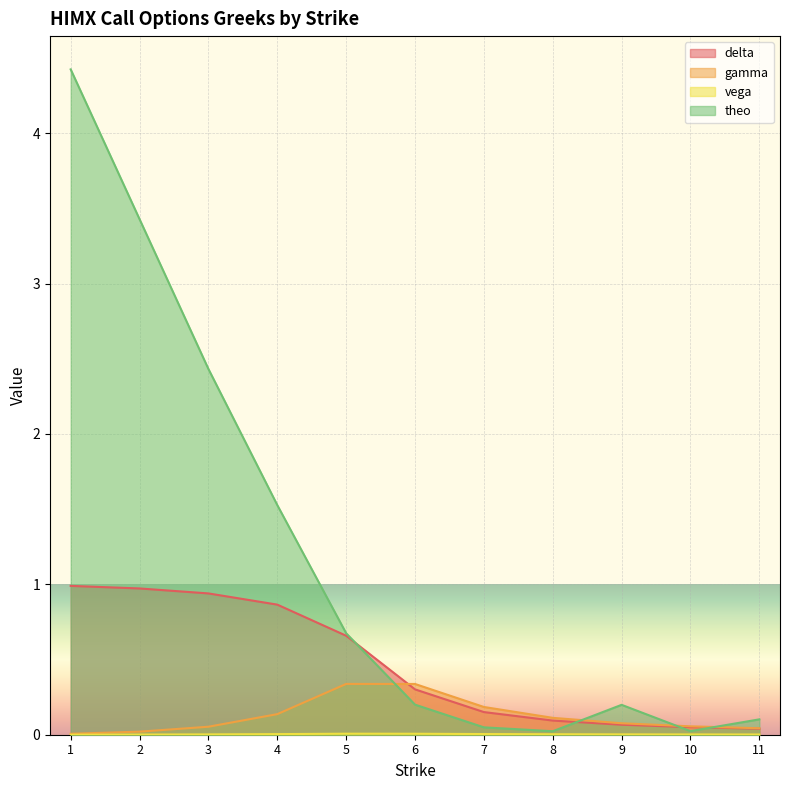

How many intersections are there between theo and gamma?

4